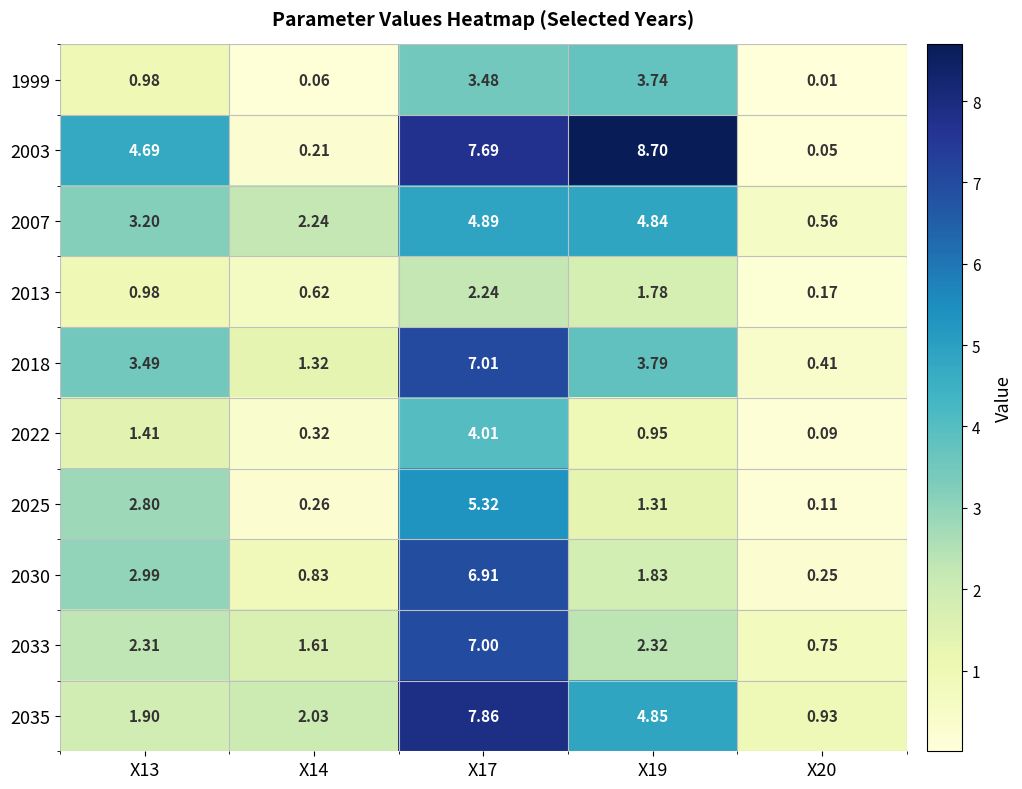

Which series has the largest total across all categories?

2003